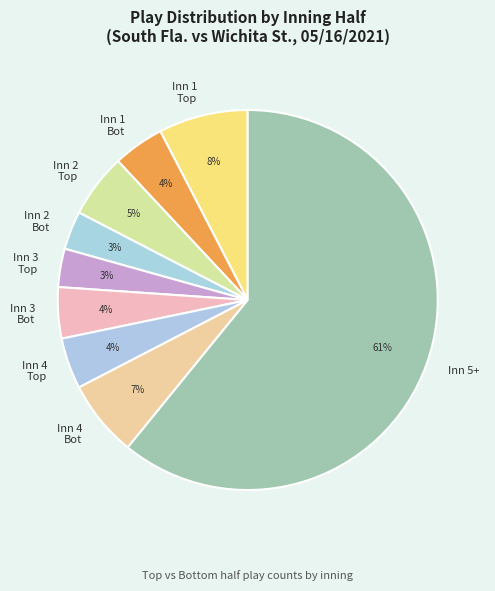

Count the number of slices in the pie.

9